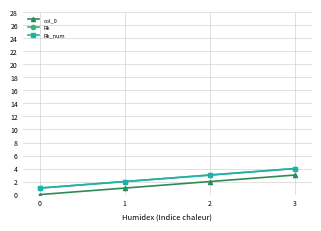

Is this an area chart (filled region under the line)?

No